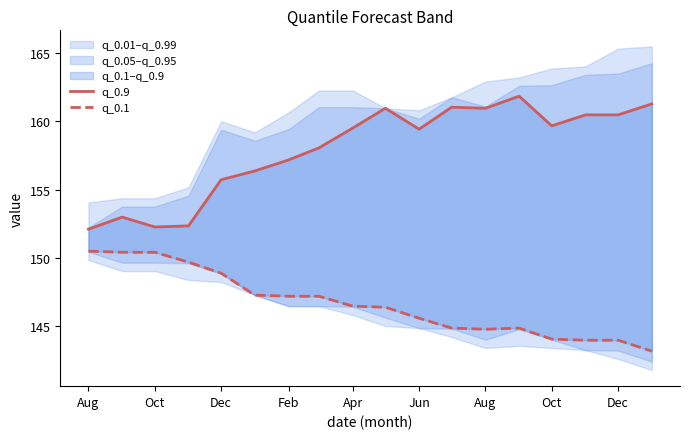

What is the minimum value for q_0.9?

152.1